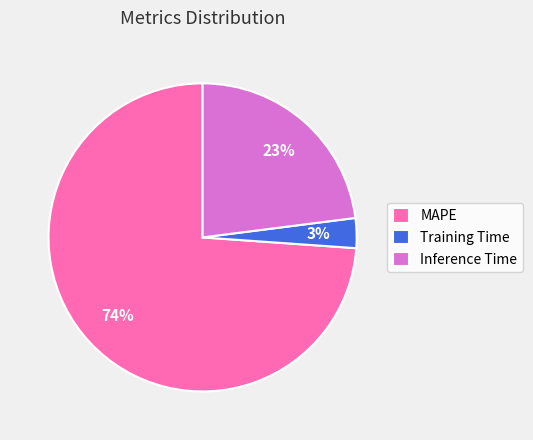

The MAPE slice represents 79% of the pie. True or false?

False